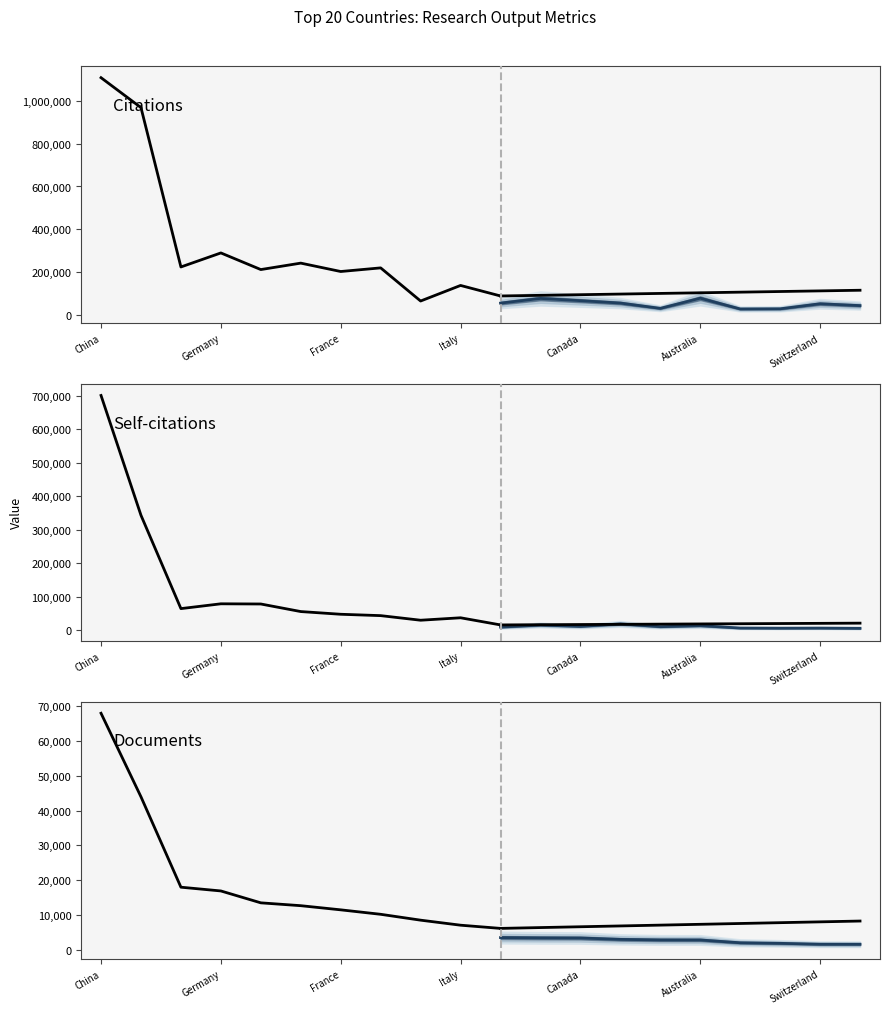

How many data points in Citations are above 219320?

5